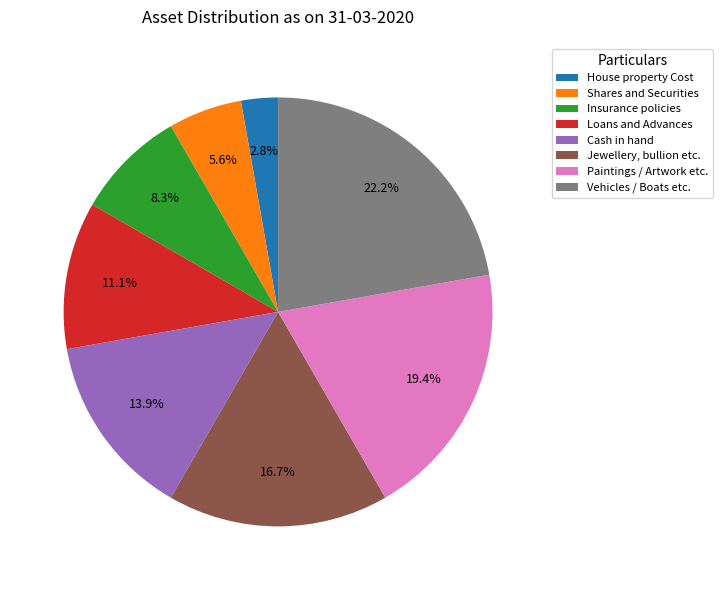

To the nearest percent, what portion does Jewellery, bullion etc. represent?

17%